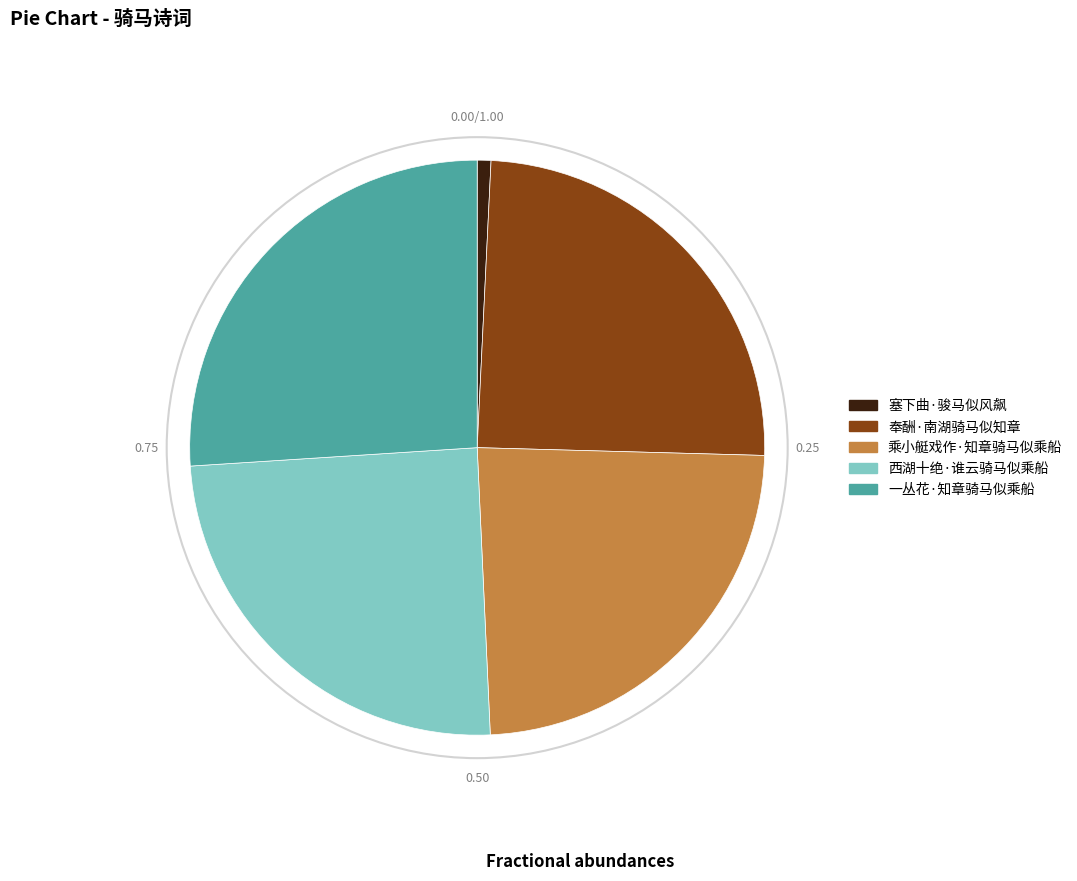

Which slice is the smallest?

塞下曲·骏马似风飙